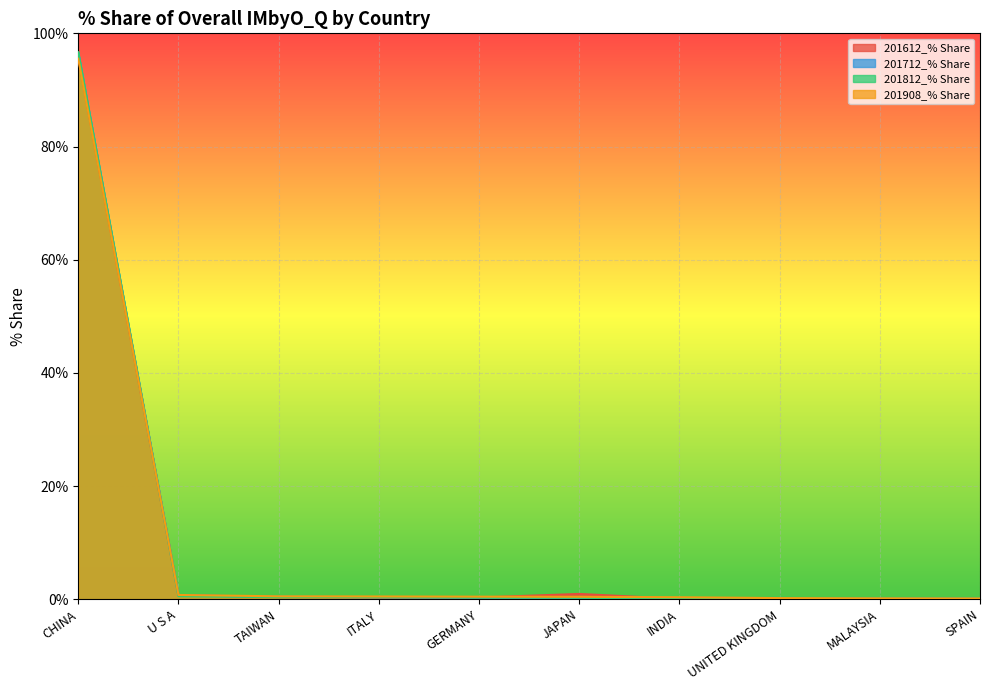

Which category has the highest value across all series?

CHINA